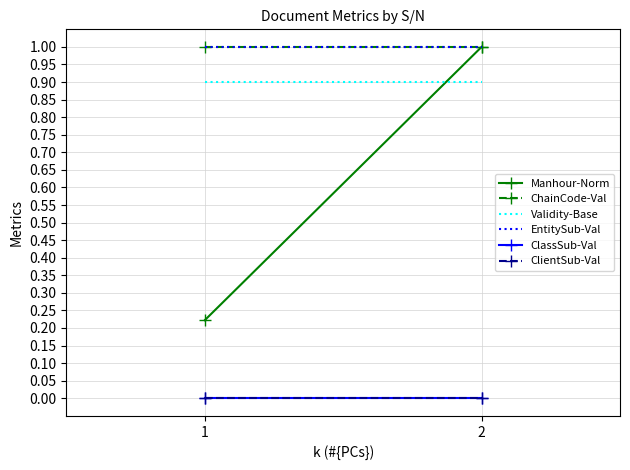

What is the difference between the highest and lowest values at 1?

1.0